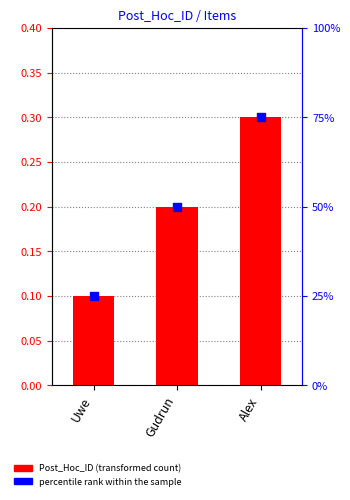

Which series has the largest total across all categories?

percentile rank within the sample